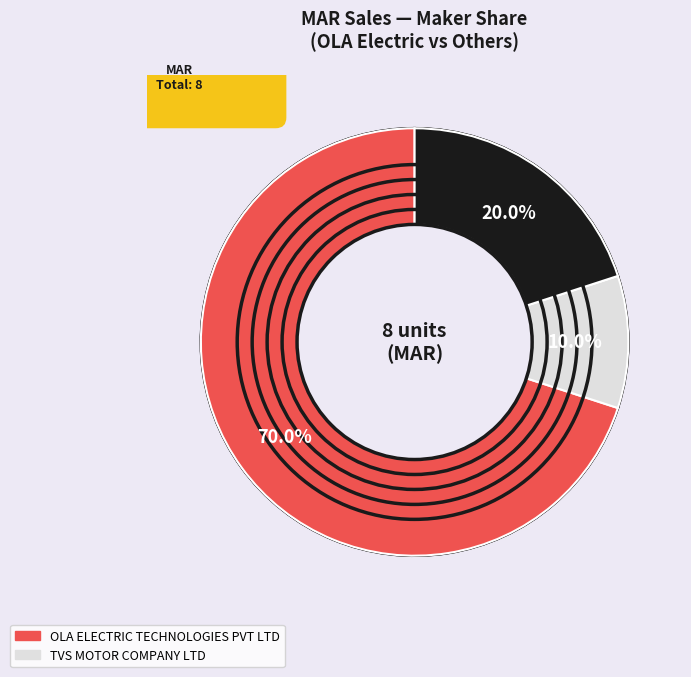

Which category accounts for the majority?

OLA ELECTRIC TECHNOLOGIES PVT LTD